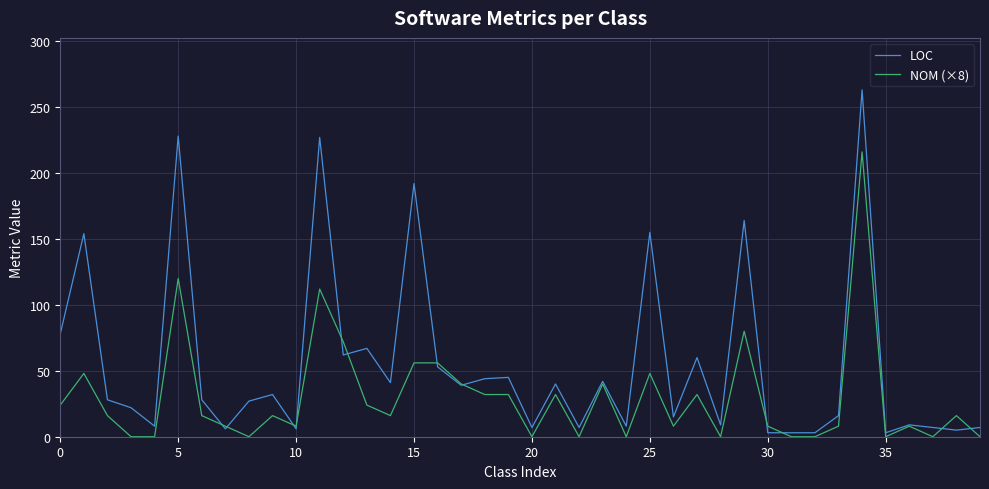

Does the chart display data point markers on the line(s)?

No